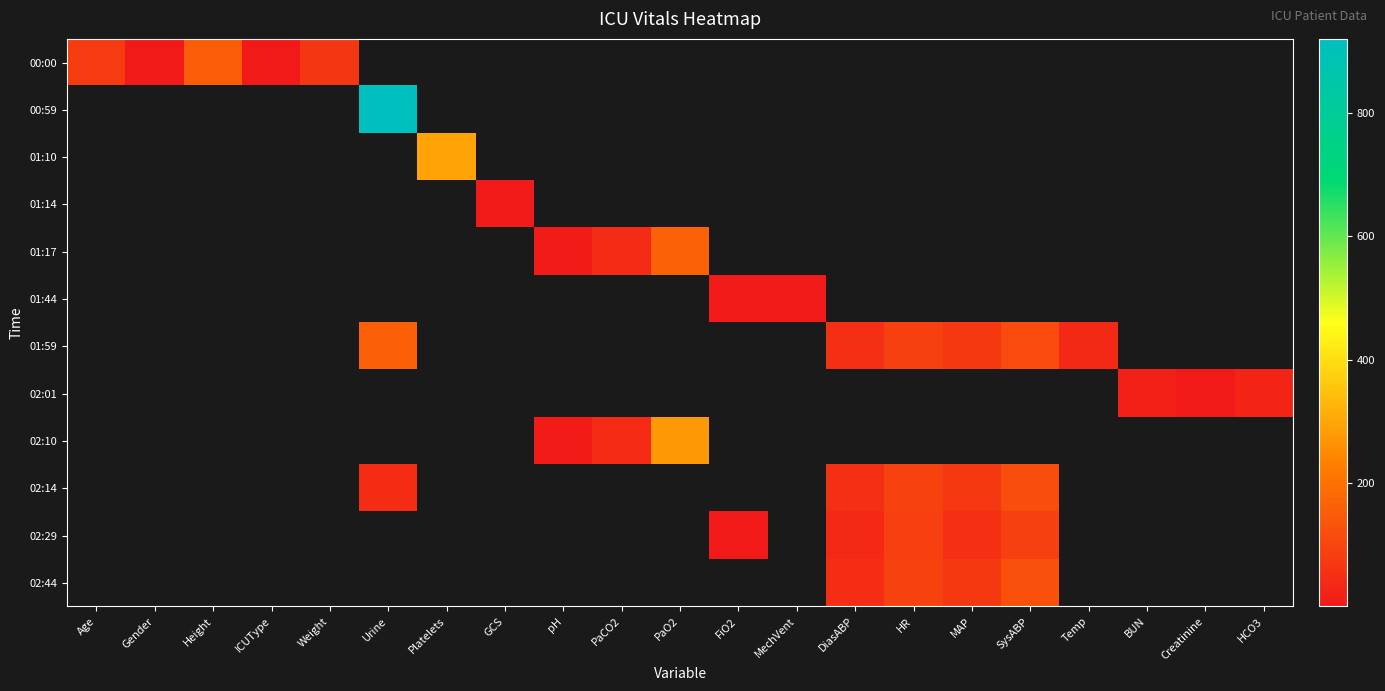

How many data points does each series have?

21